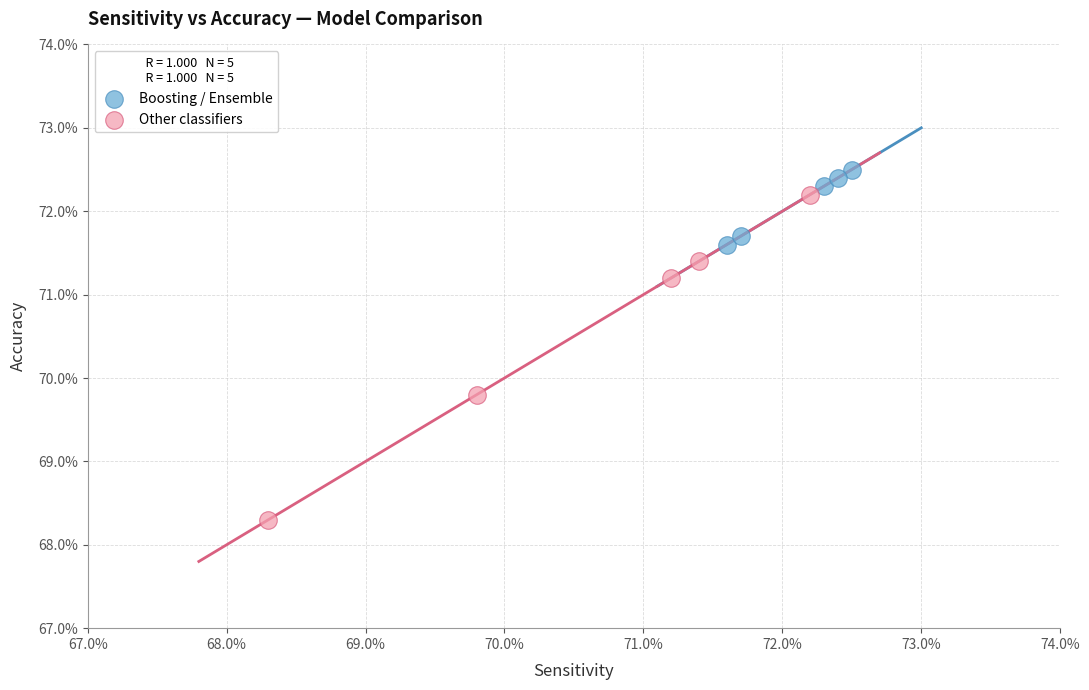

Which series contains the highest Y value?

Boosting / Ensemble